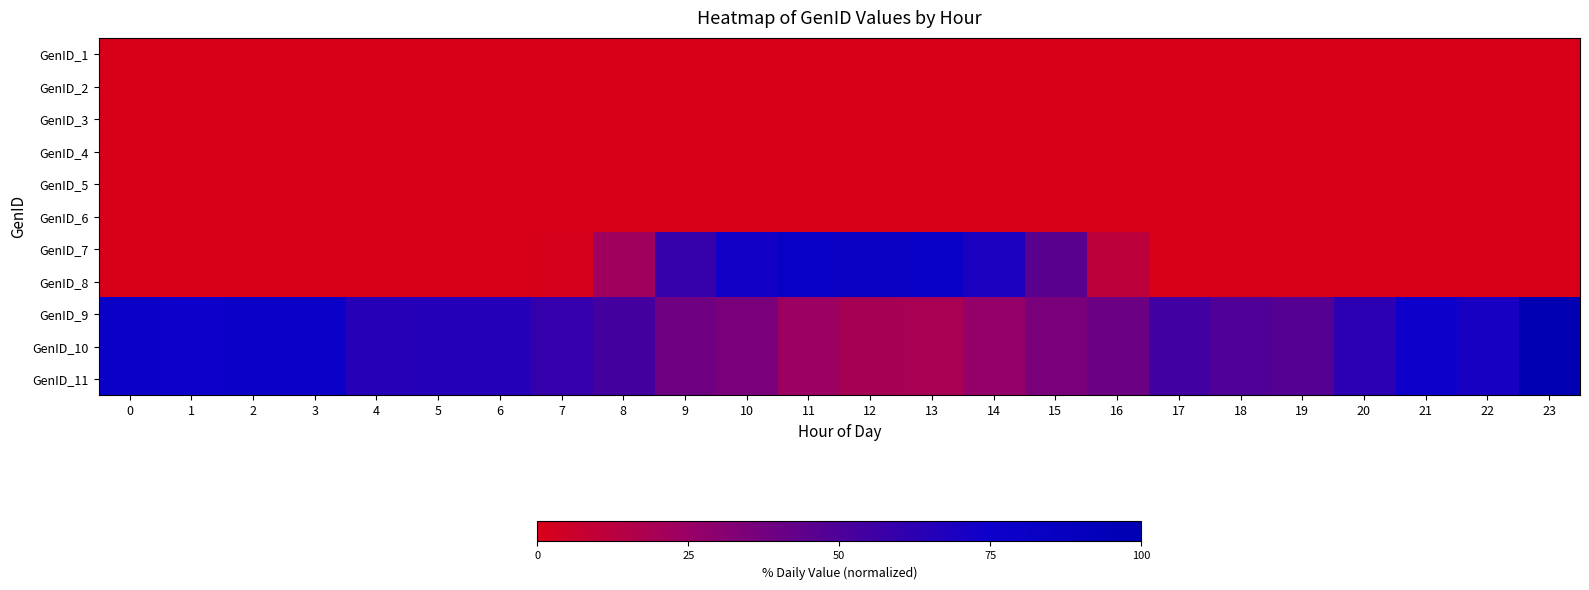

Rank the series by their maximum value, from highest to lowest.

GenID_9, GenID_10, GenID_11, GenID_7, GenID_8, GenID_1, GenID_2, GenID_3, GenID_4, GenID_5, GenID_6